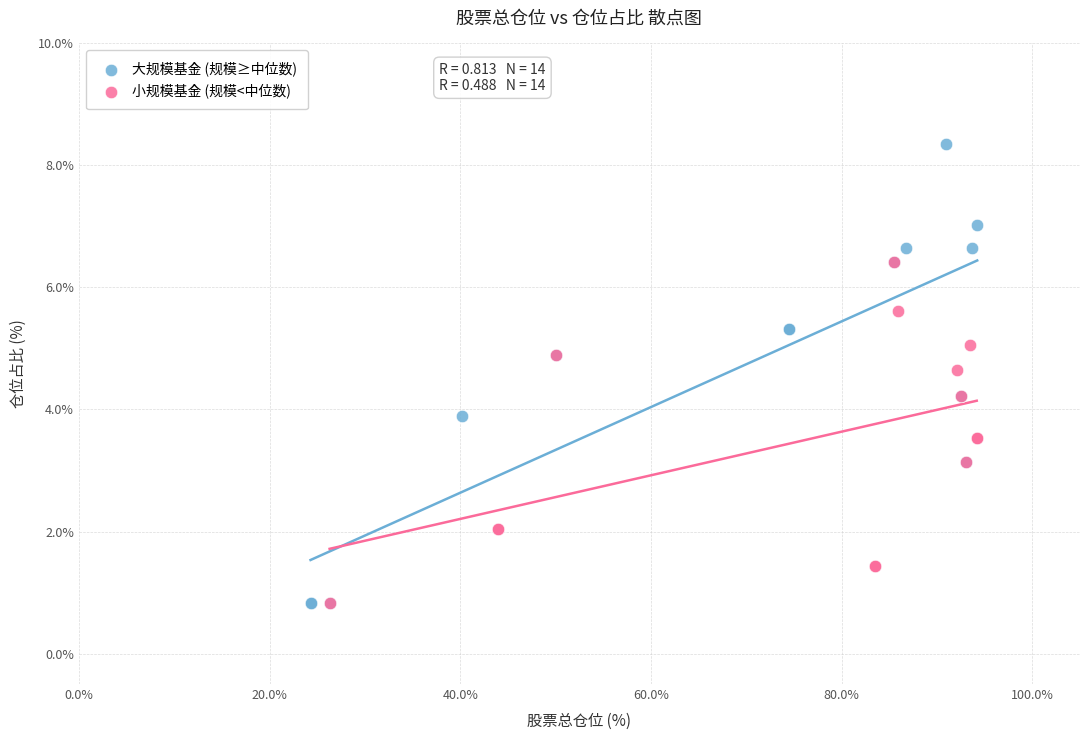

Which series has the largest Y range (max minus min)?

大规模基金 (规模≥中位数)